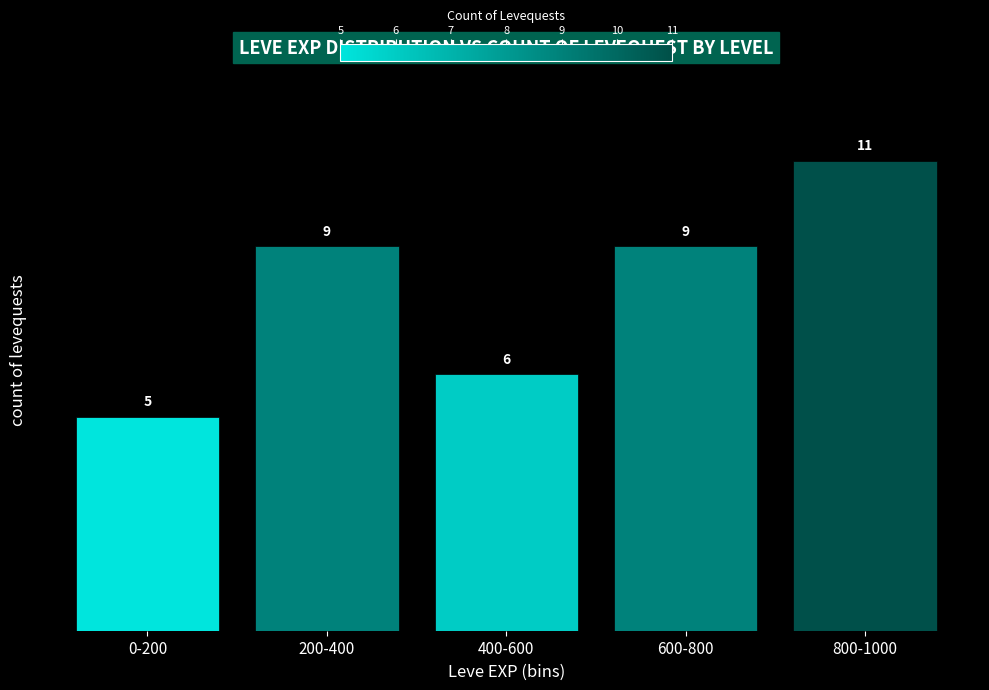

Reading left to right, what are all the values shown in this chart?

5	9	6	9	11